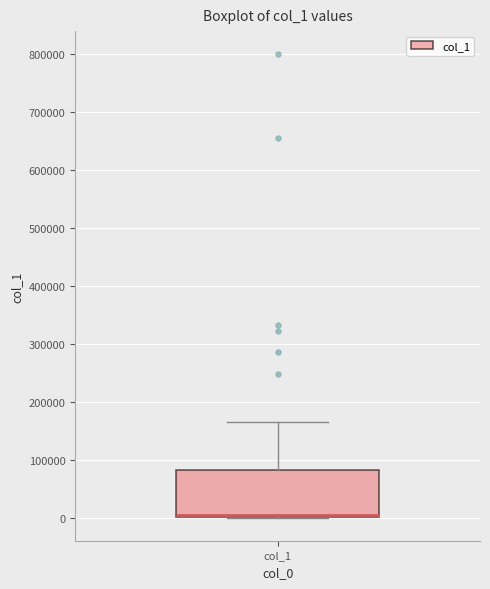

Where is the lower edge of the box for col_1 on the y-axis? The values are not printed on the chart, so give them approximately, as read against the axis.

0